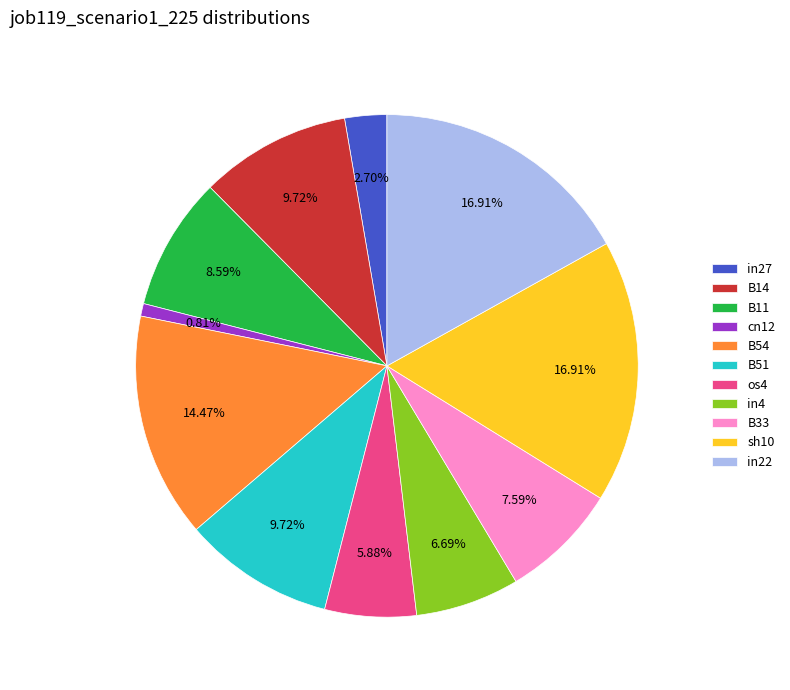

Does B11 represent more than half of the total?

No